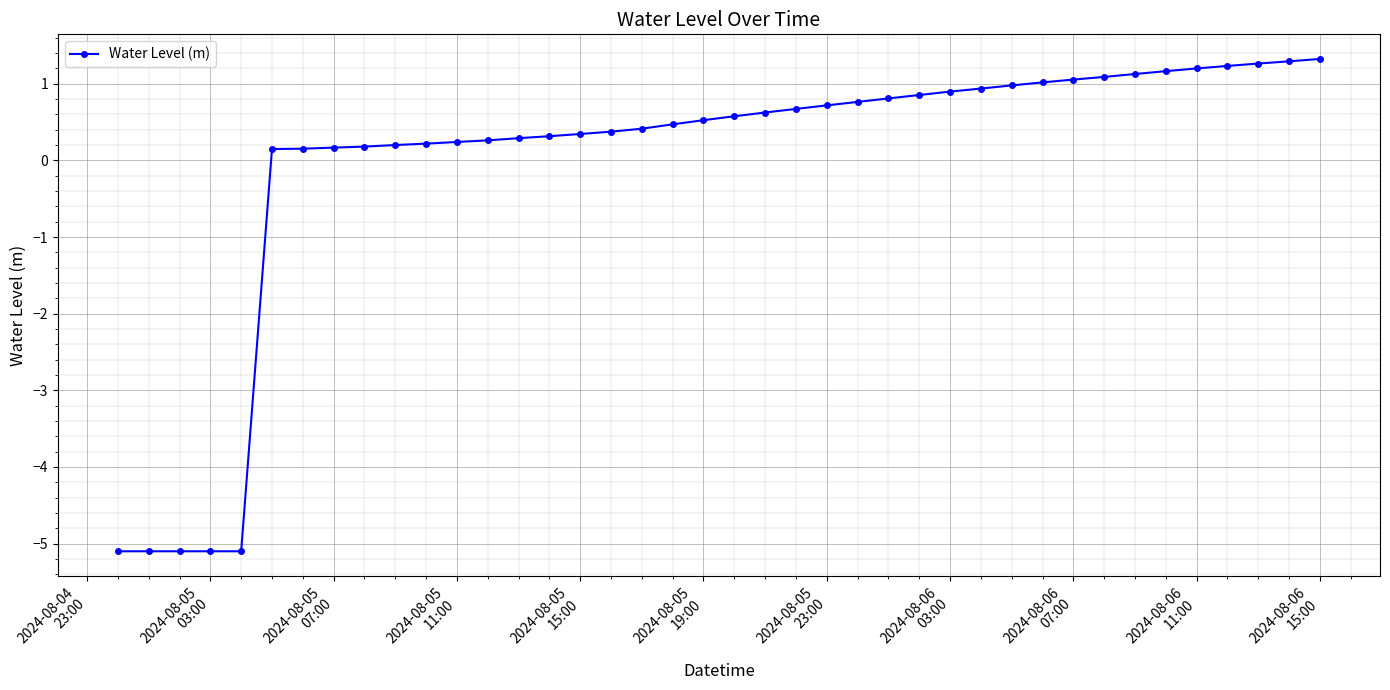

What is the greatest value displayed?

1.3